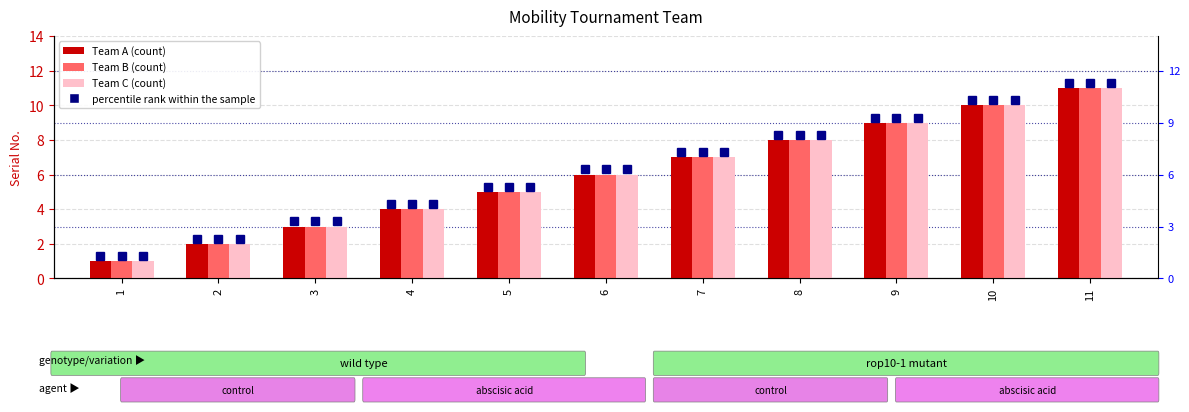

Is the value of Team A at 1 greater than the value of Team B at 4?

No